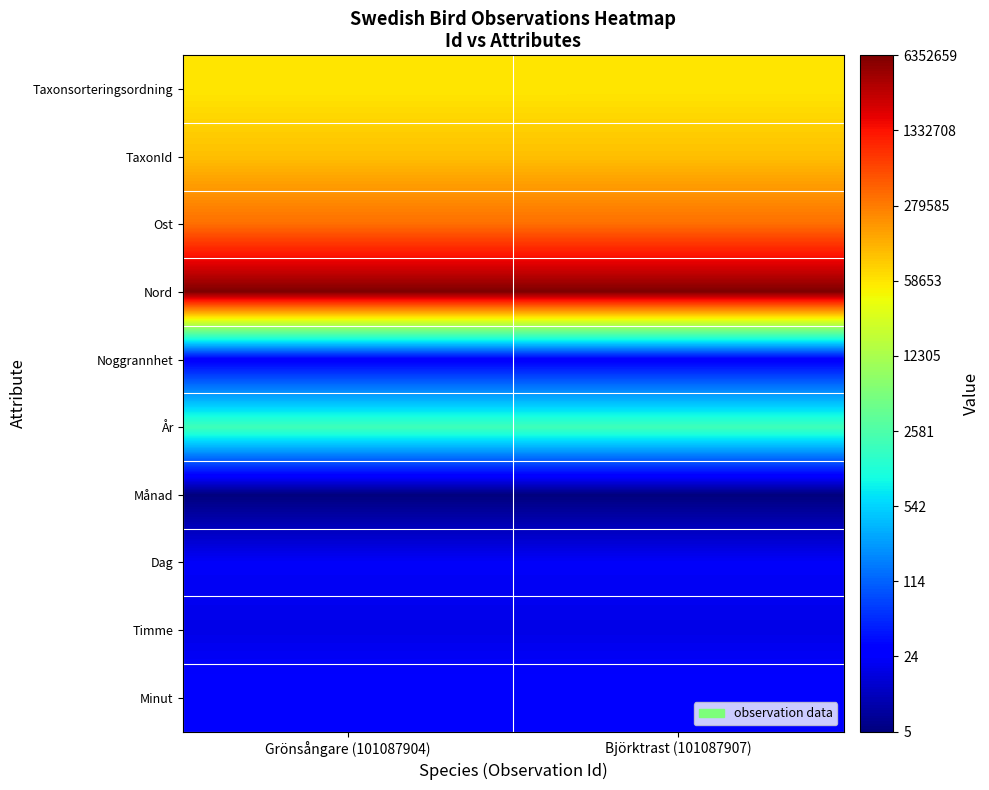

At Grönsångare (101087904), list the series in order from smallest to largest.

Månad, Timme, Dag, Noggrannhet, Minut, År, Taxonsorteringsordning, TaxonId, Ost, Nord